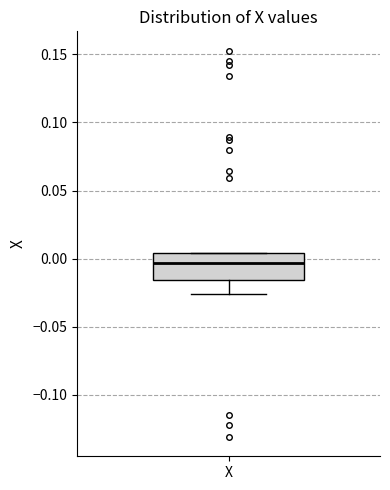

Where does the lower whisker of the box for X end on the y-axis? The values are not printed on the chart, so give them approximately, as read against the axis.

-0.025